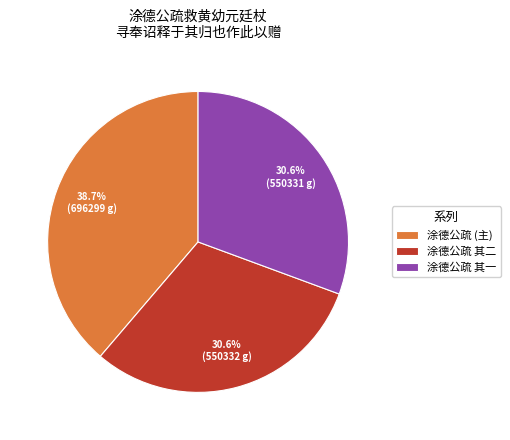

Does 涂德公疏 其二 account for over 50% of the chart?

No